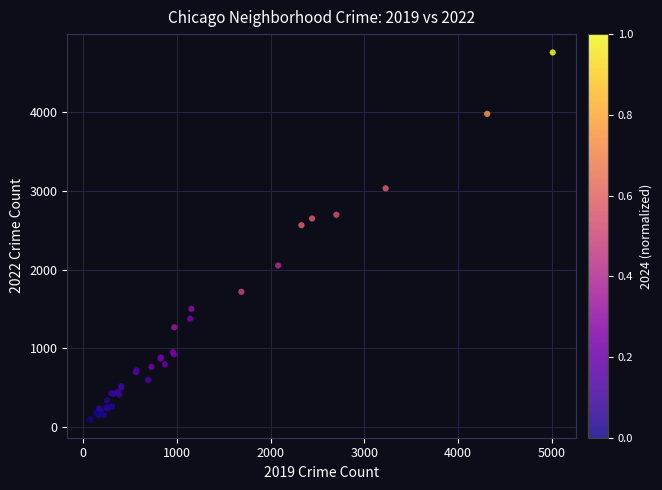

What Y value in the scatter plot is closest to 2430?

2566